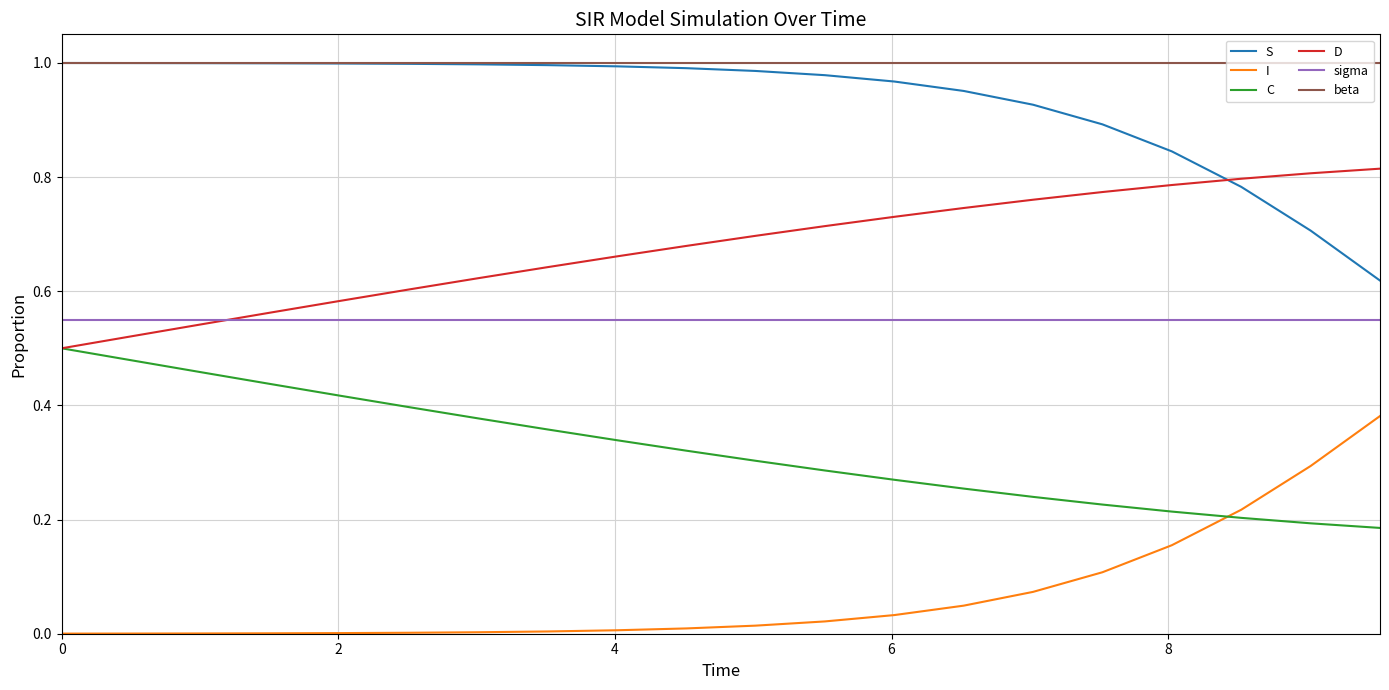

How many D values are between 0 and 1?

20